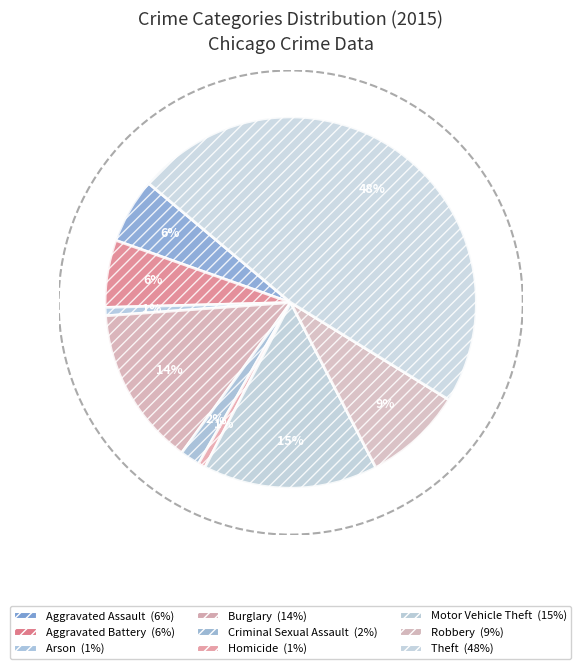

To the nearest percent, what is the difference between the Burglary and Motor Vehicle Theft slice percentages?

1%